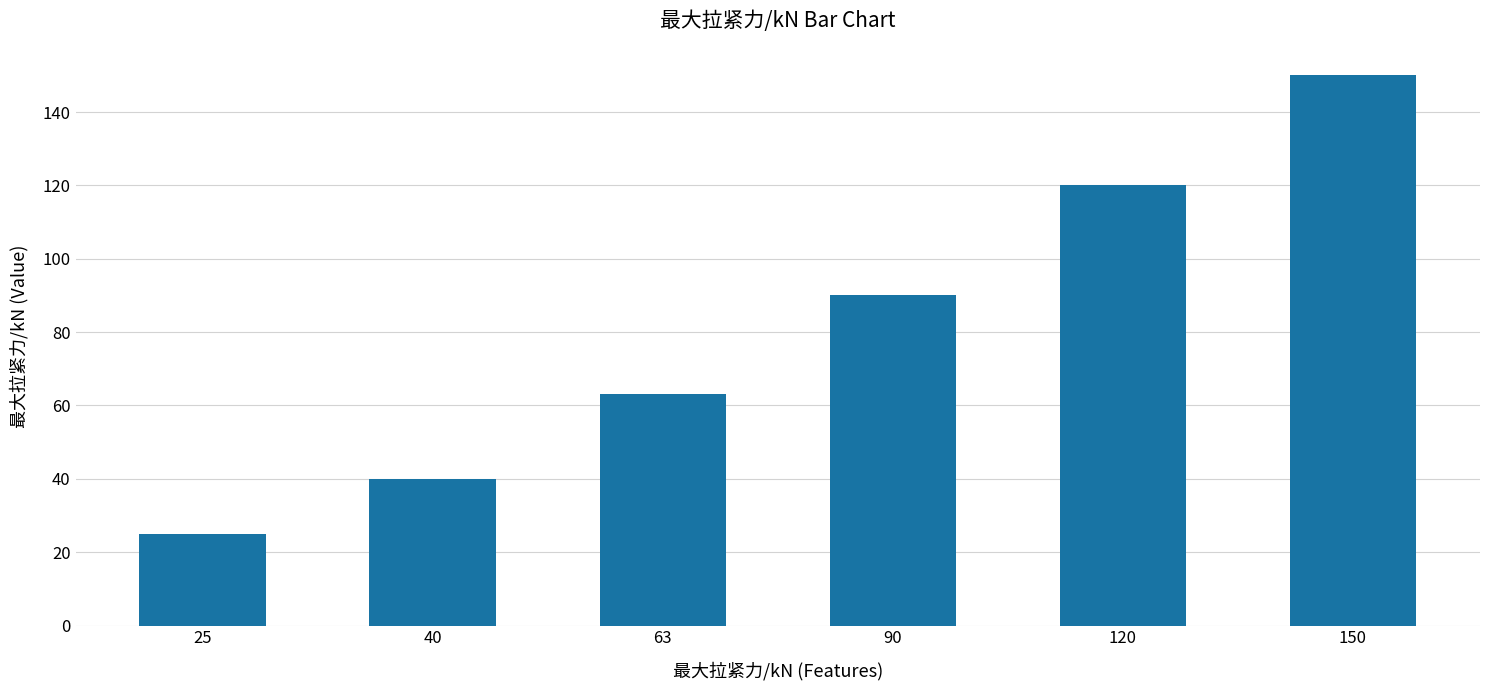

Count the values in the range 40 to 120.

4